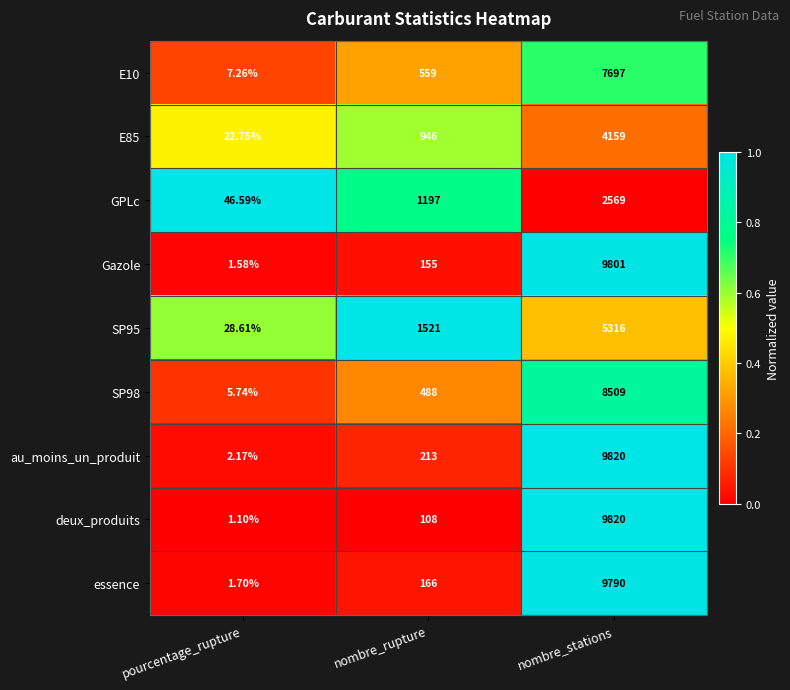

Rank the series at pourcentage_rupture from lowest to highest value.

deux_produits, Gazole, essence, au_moins_un_produit, SP98, E10, E85, SP95, GPLc